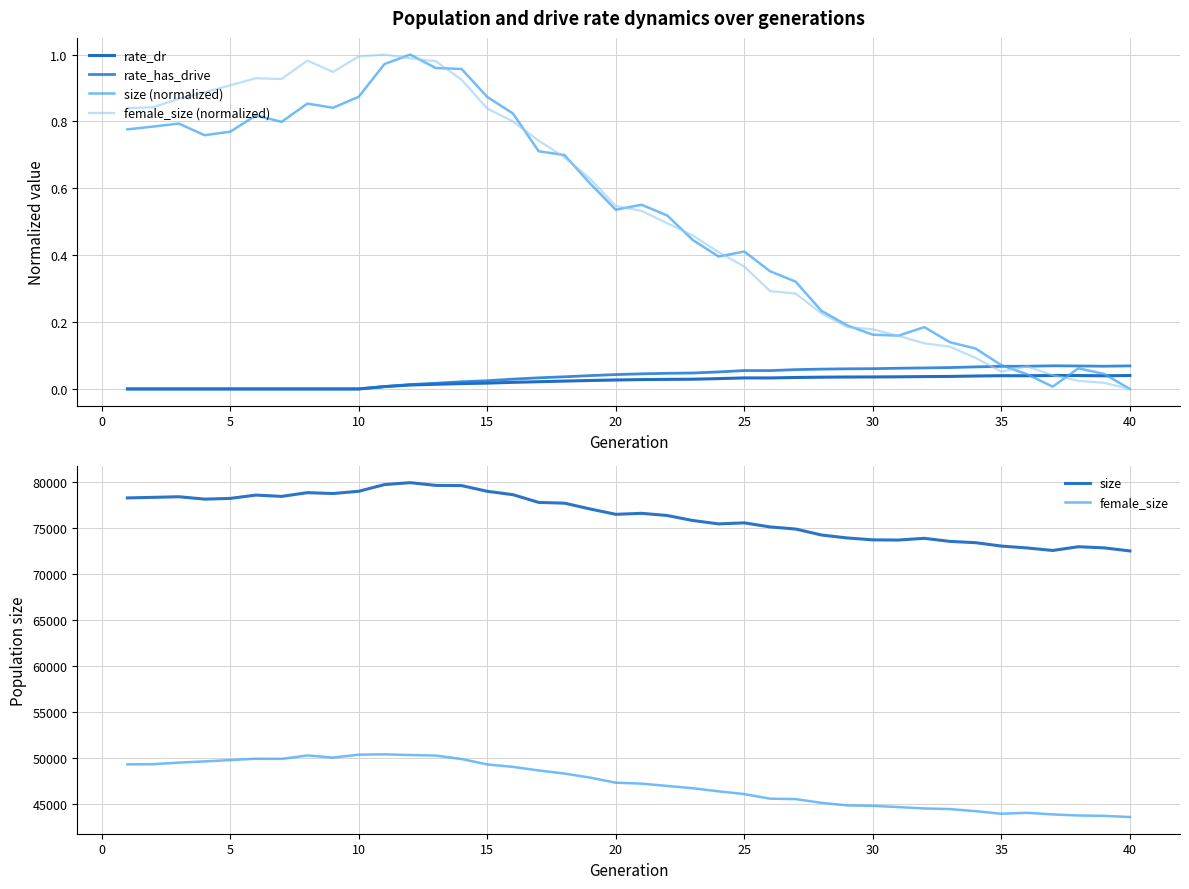

What is the difference between the maximum and minimum values in the rate_has_drive series?

0.1